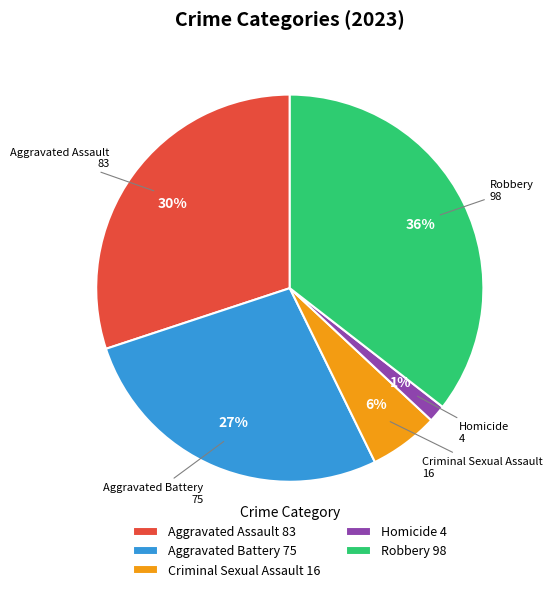

To the nearest percent, what is the average slice percentage?

20%